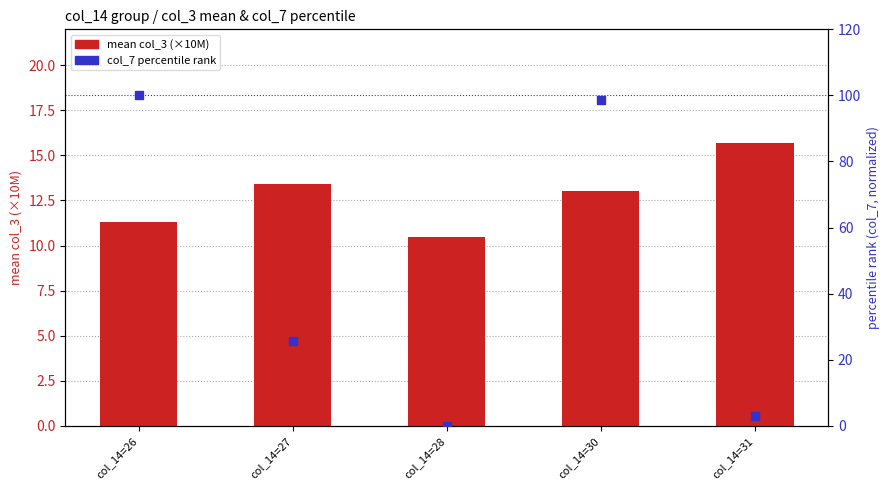

What is the total value across all series at col_14=26?

111.3